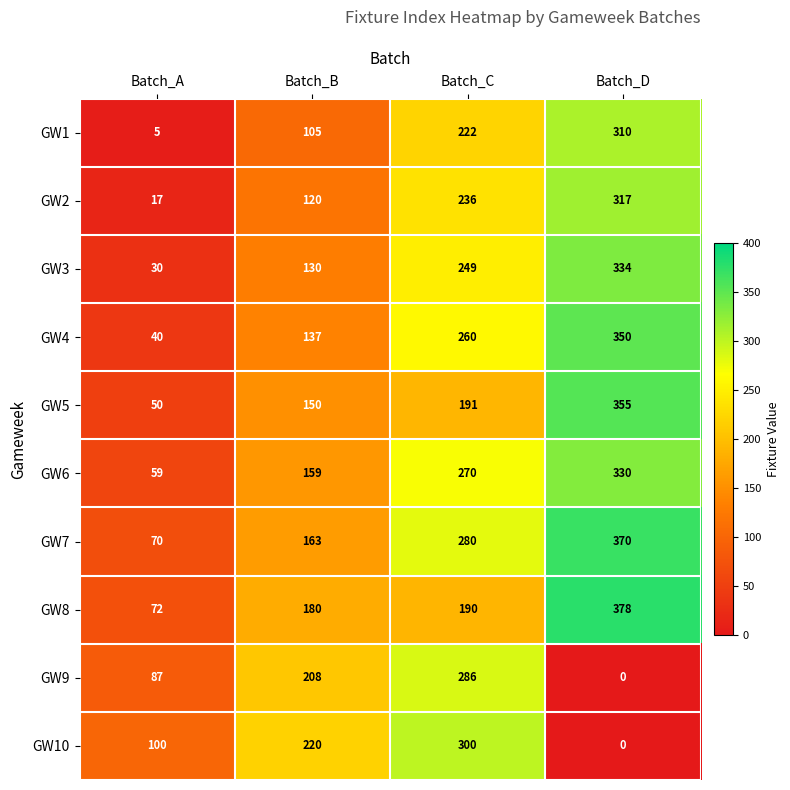

What is the difference between the GW7 values at Batch_B and Batch_D?

207